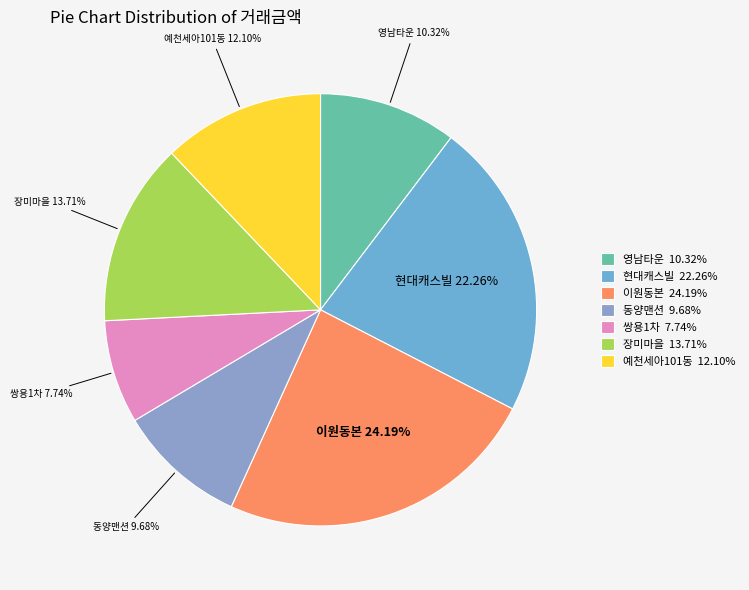

Which has a higher value, 이원동본 or 예천세아101동?

이원동본